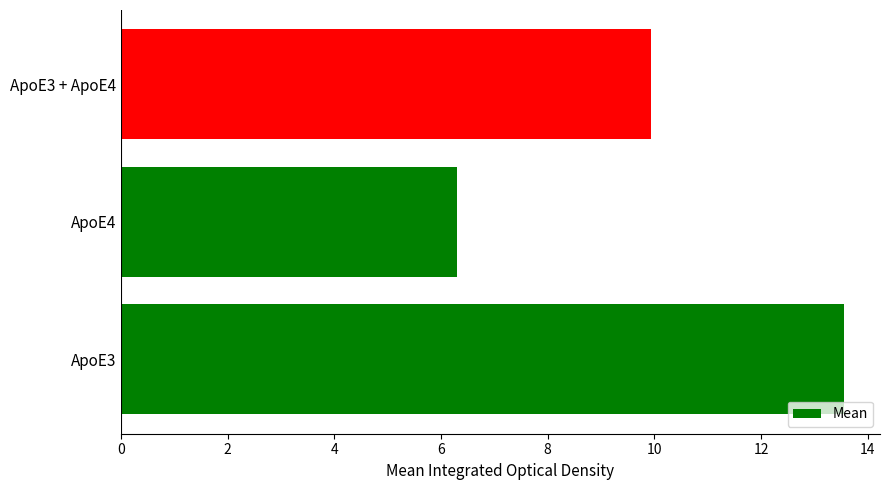

Reading bottom to top, list all the values displayed in this chart.

13.6	6.3	9.9